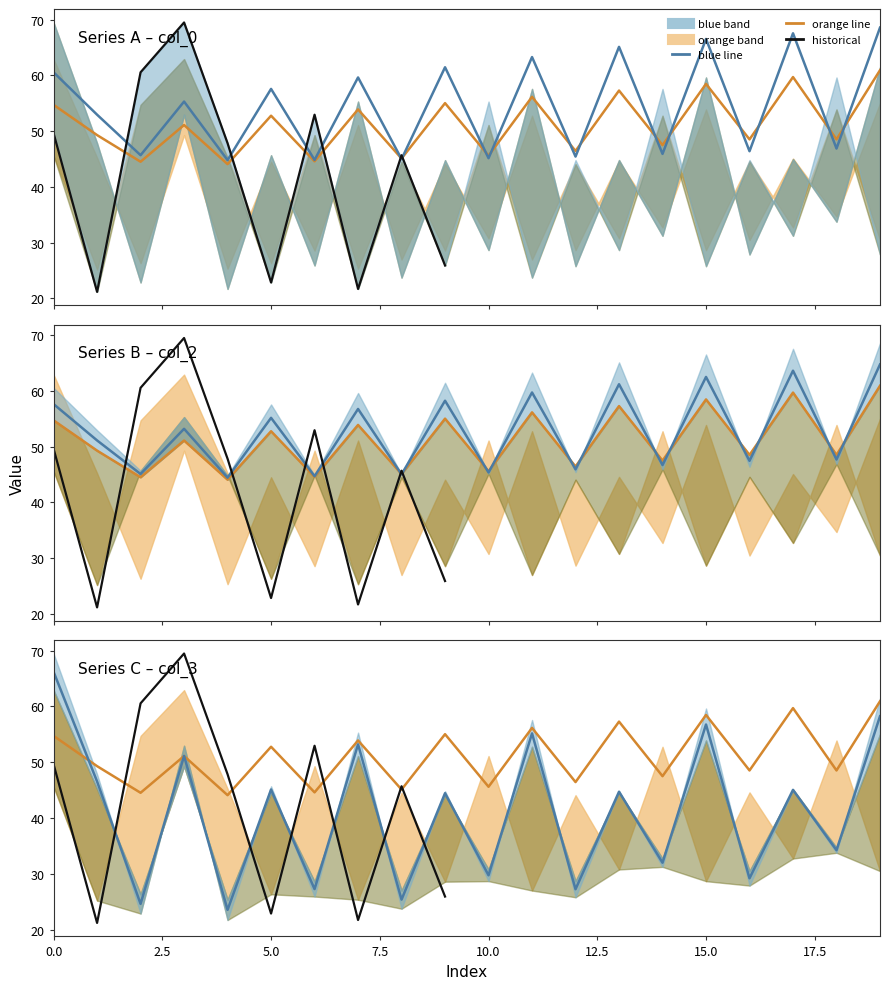

Is it true that col_3_row0 equals 25.4 at 8?

True